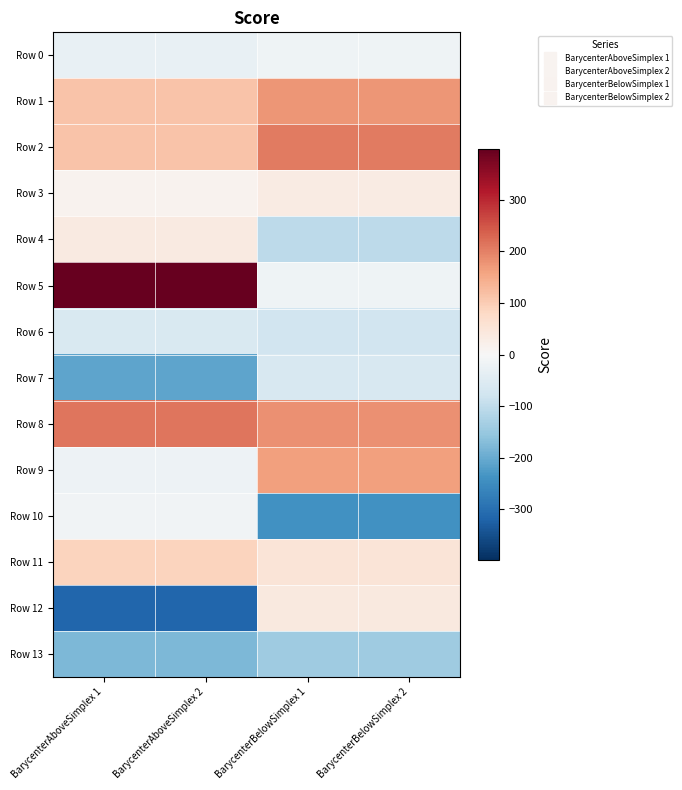

Rank the series at BarycenterAboveSimplex 1 from lowest to highest value.

Row 12, Row 7, Row 13, Row 6, Row 0, Row 9, Row 10, Row 3, Row 4, Row 11, Row 1, Row 2, Row 8, Row 5